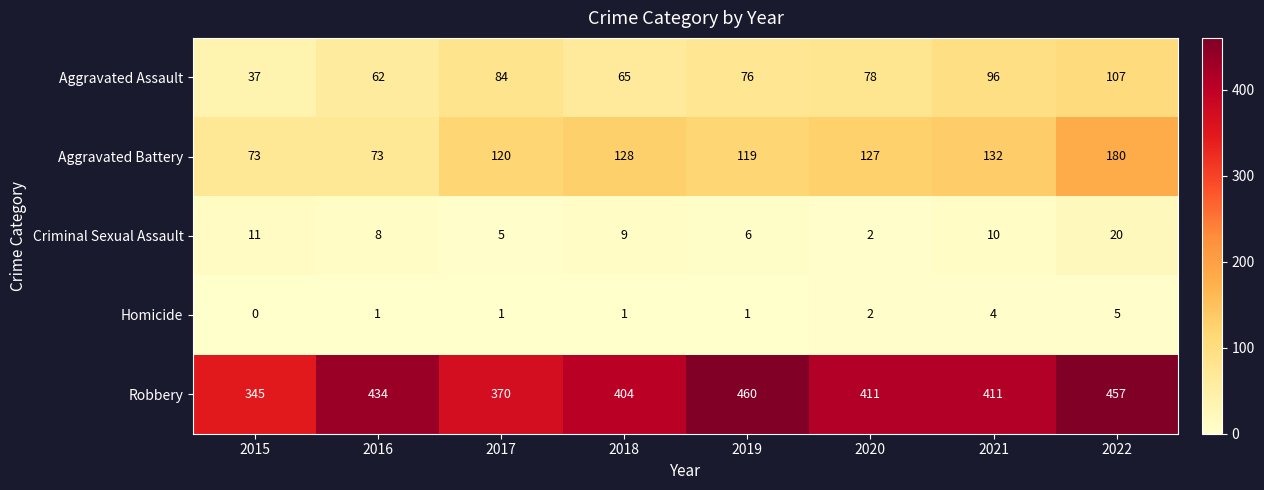

What is the greatest value displayed?

460